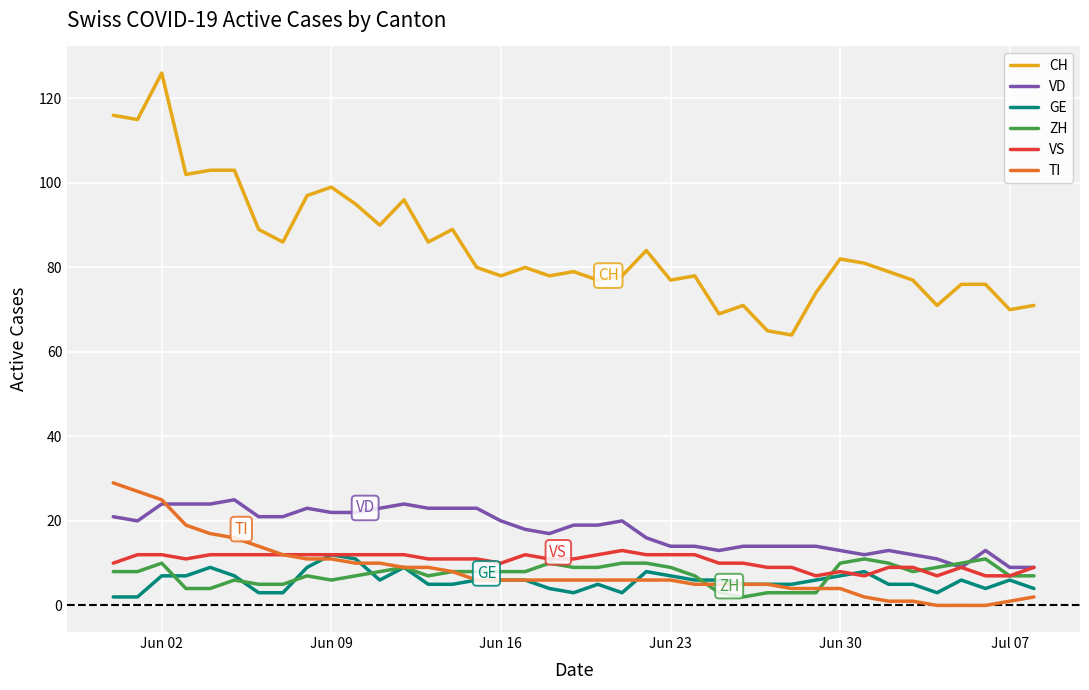

Which series has the largest range (max minus min)?

CH